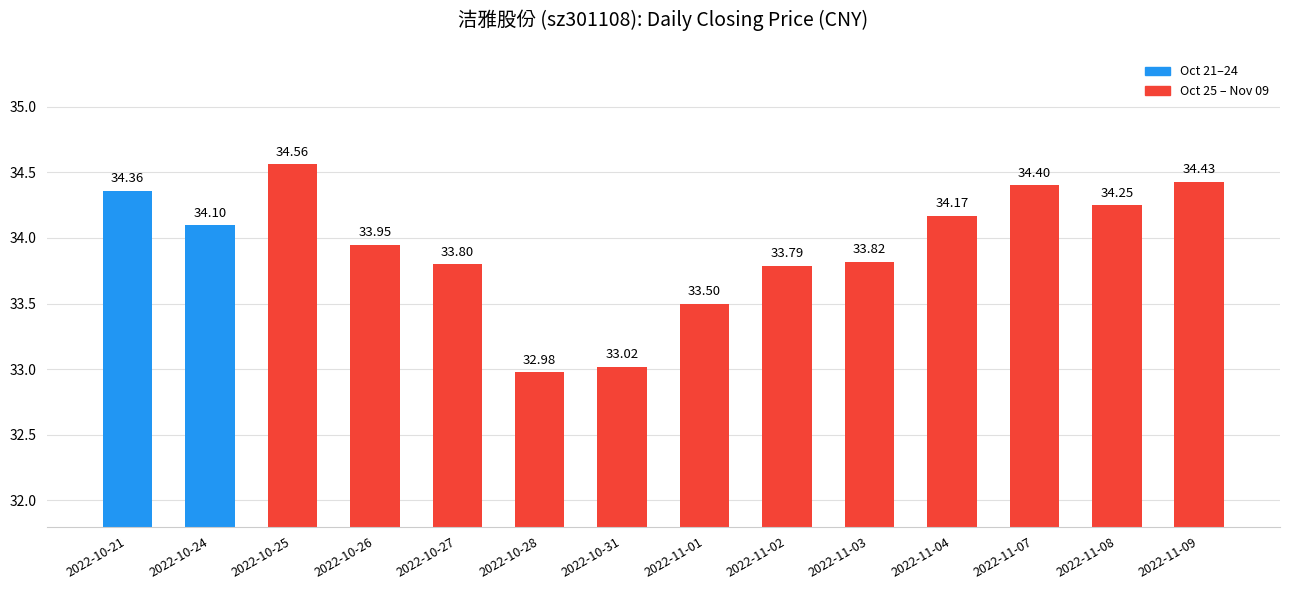

At which label is the value closest to 33?

2022-10-28